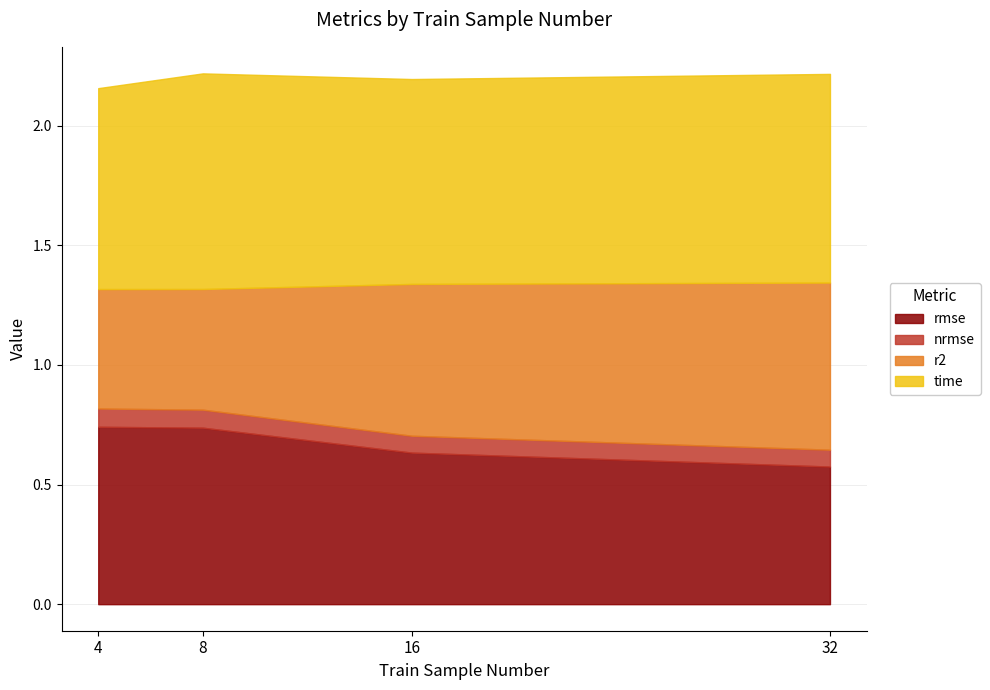

Reading left to right, transcribe all the data shown in this chart.

rmse: 0.7	0.7	0.6	0.6
nrmse: 0.1	0.1	0.1	0.1
r2: 0.5	0.5	0.6	0.7
time: 0.8	0.9	0.9	0.9